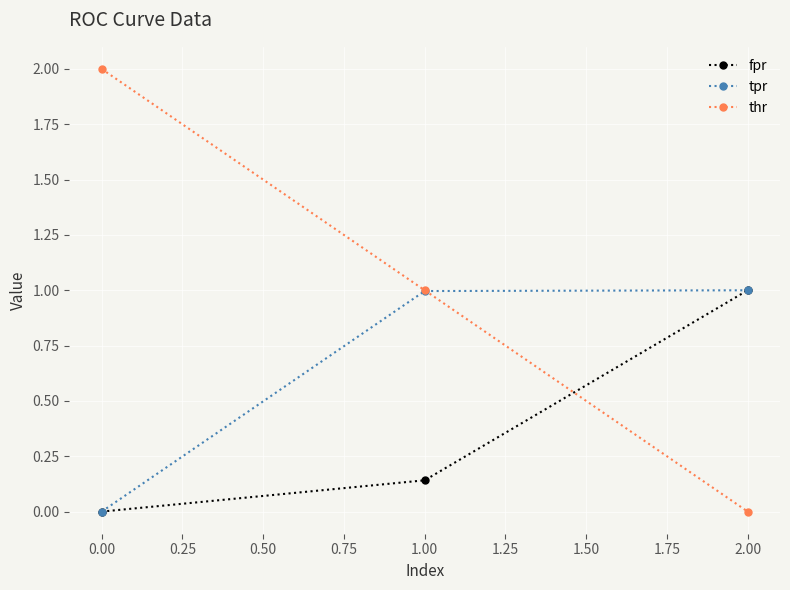

Where is fpr nearest to the value 0?

0.00